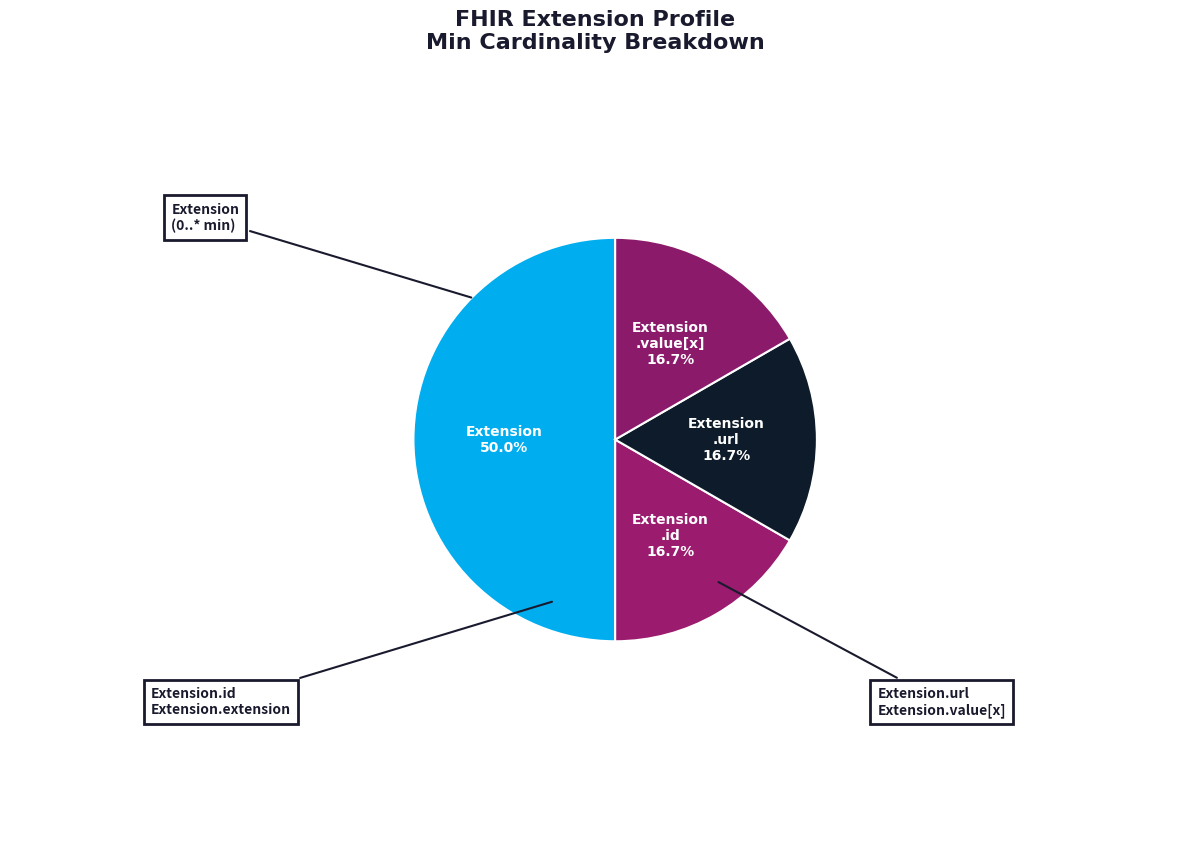

Count the number of slices in the pie.

4